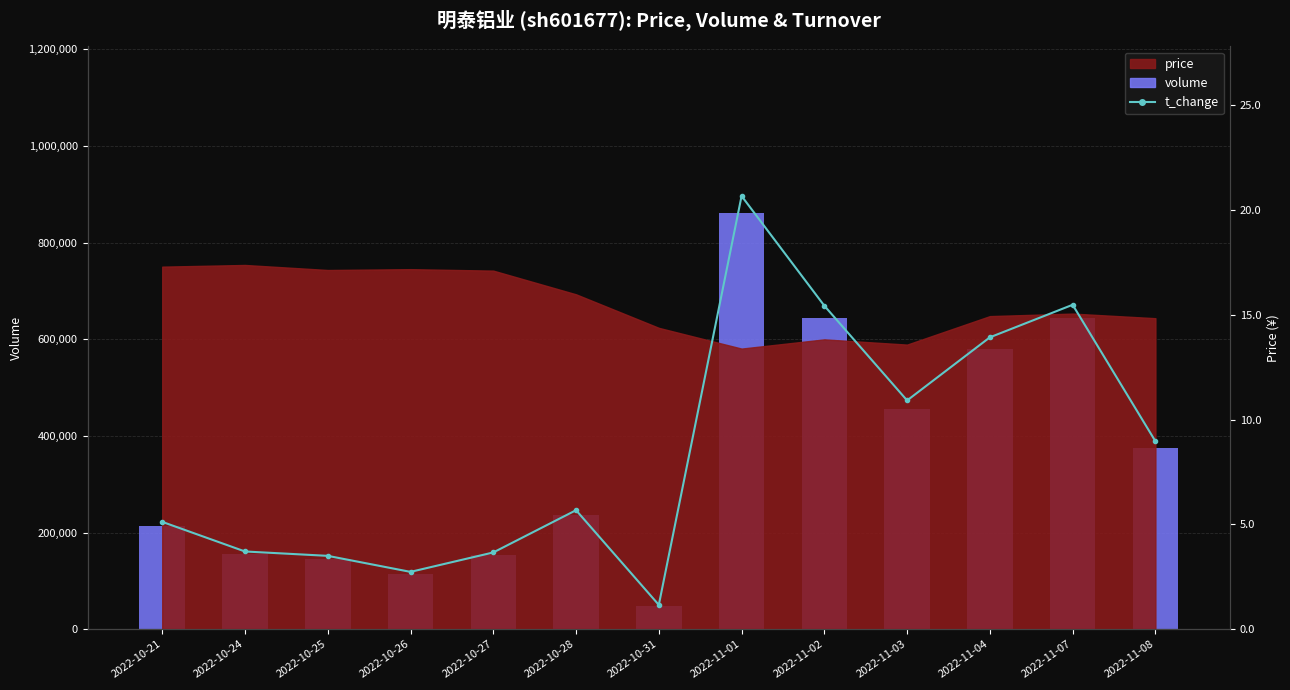

At which category is the sum across all series the highest?

2022-11-01